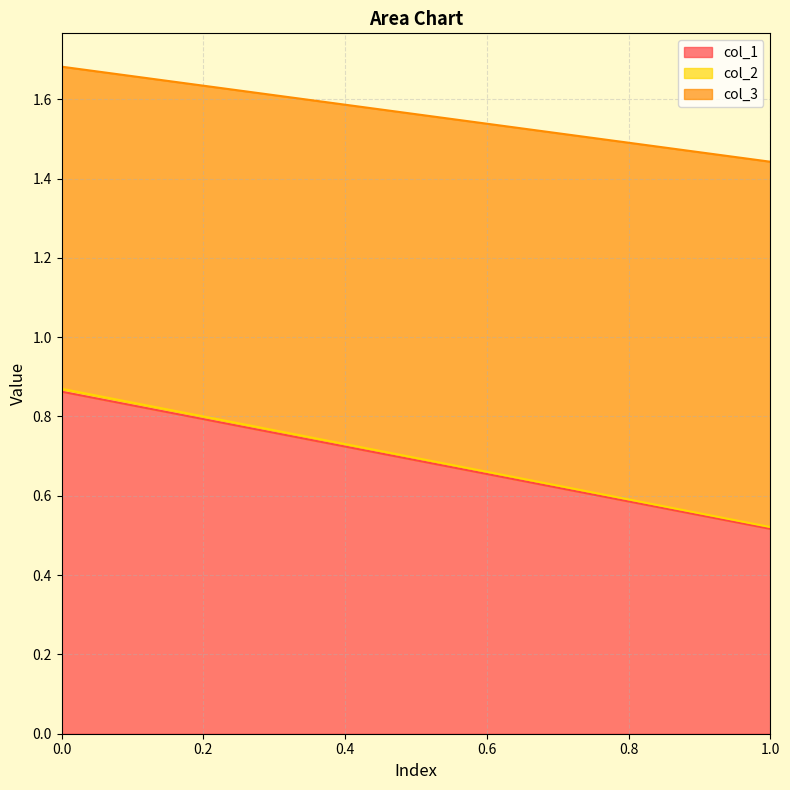

At how many categories does at least one series exceed 0?

2